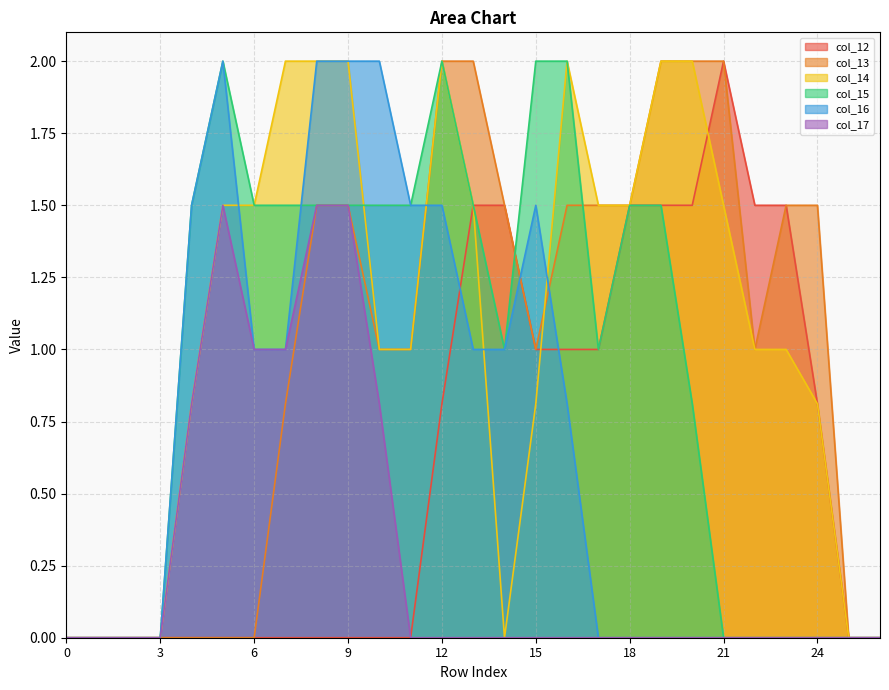

Which series has the widest spread of values?

col_12